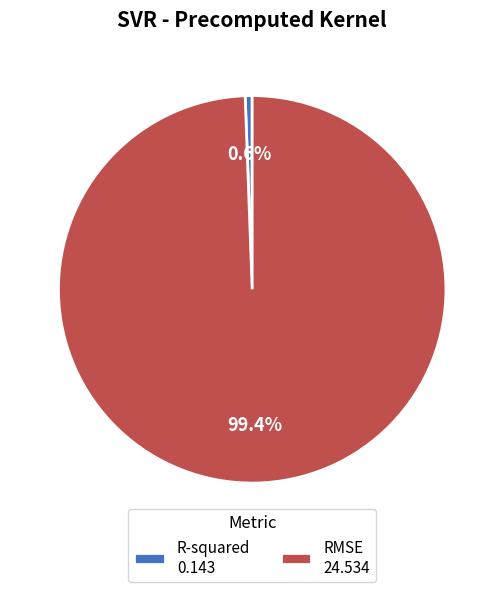

Which slice is the smallest?

R-squared